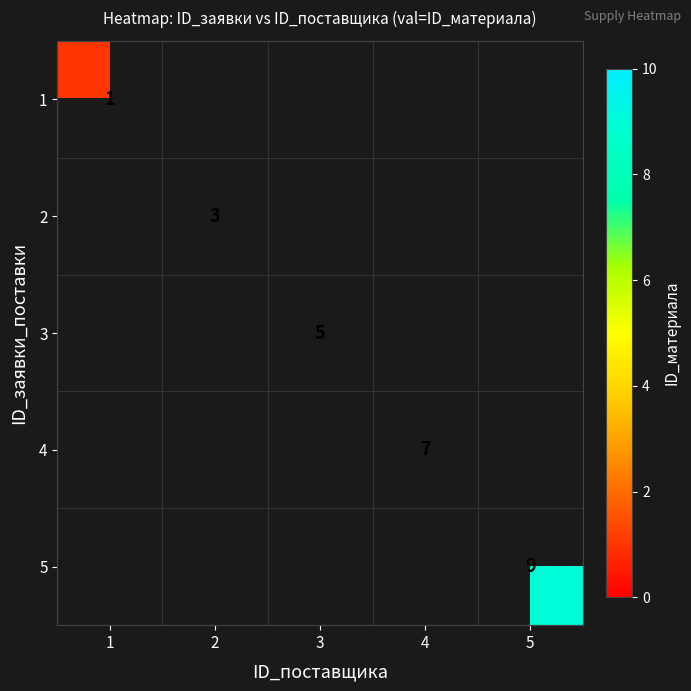

How many series are shown in this chart?

5